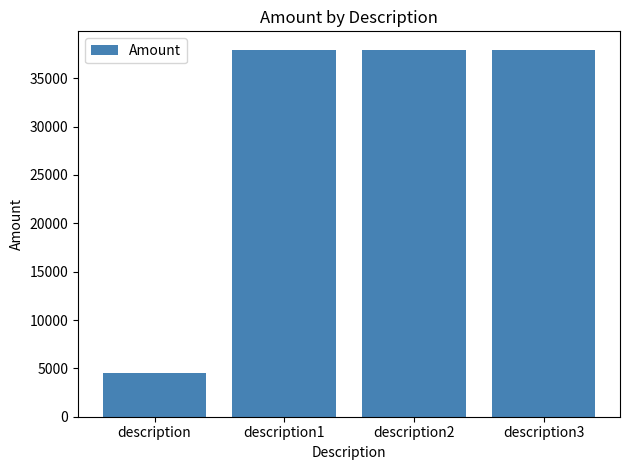

Between description3 and description, which is larger?

description3